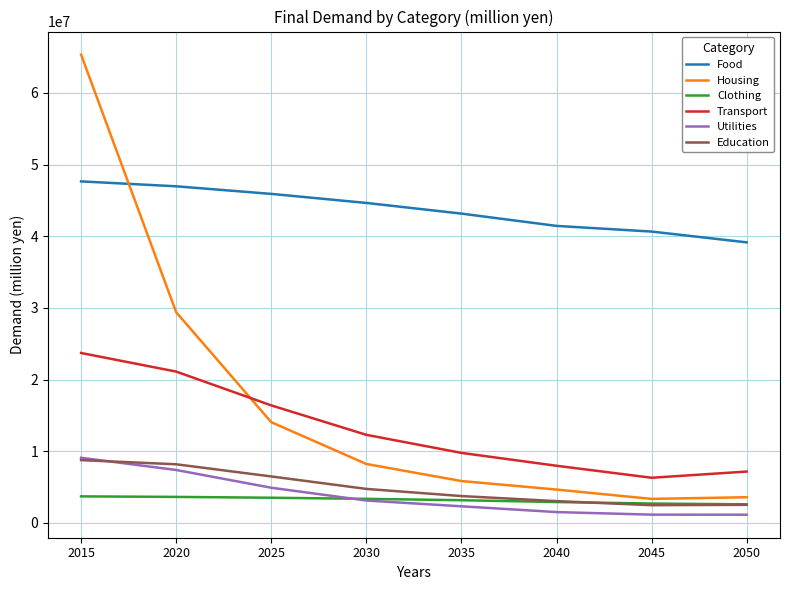

True or false: Food and Utilities cross at least once.

False